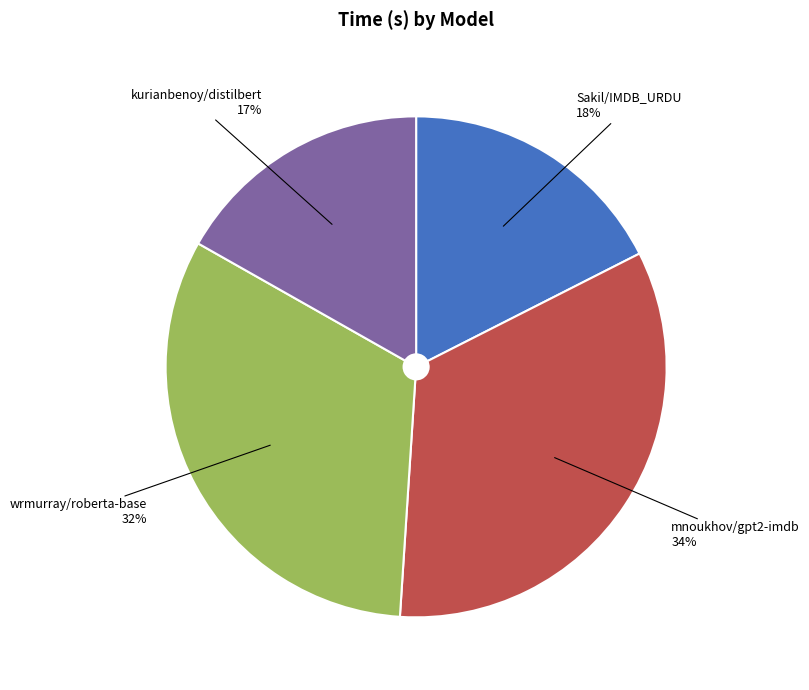

Is there a majority slice in this chart?

No